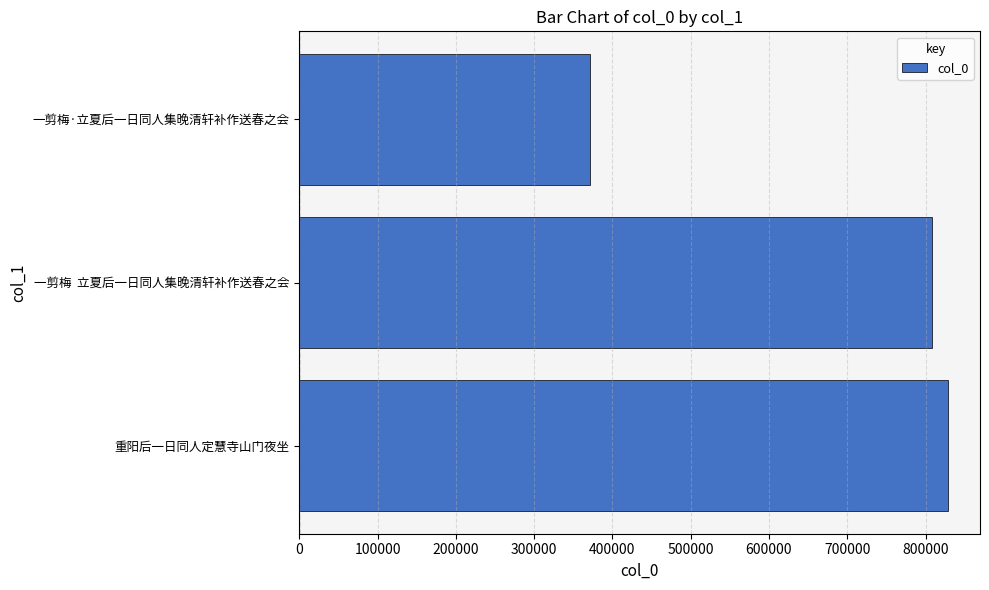

What is the difference between the second highest and minimum values?

437331